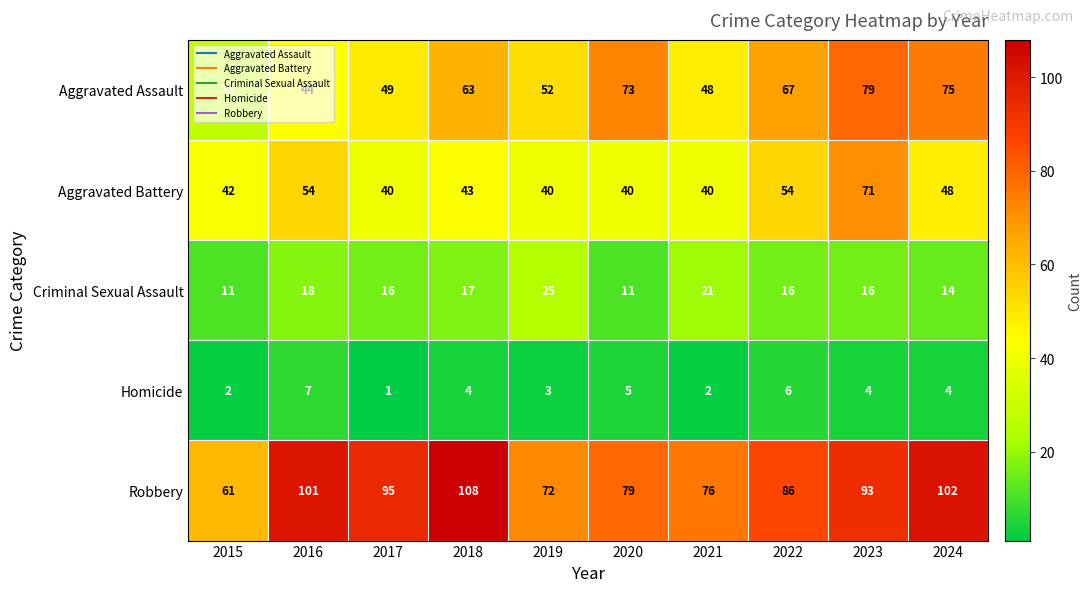

How many data points does each series have?

10